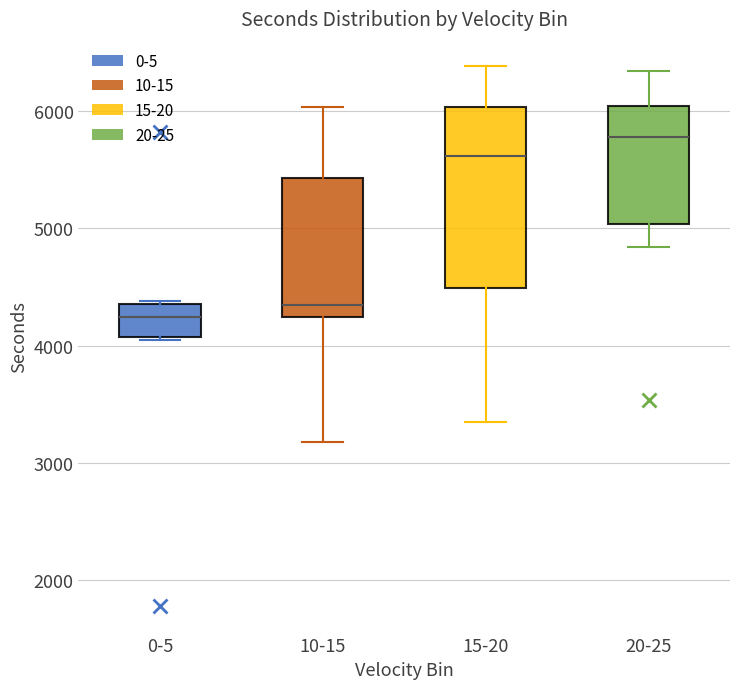

Reading left to right, transcribe this box plot: for each box, give where its median line is, the range the box spans, and where its two whiskers end, as read against the y-axis. The values are not printed on the chart, so give them approximately, as read against the axis.

0-5: median 4200, box 4100 to 4400, whiskers 4100 to 4400
10-15: median 4400, box 4200 to 5400, whiskers 3200 to 6000
15-20: median 5600, box 4500 to 6000, whiskers 3400 to 6400
20-25: median 5800, box 5000 to 6000, whiskers 4800 to 6300